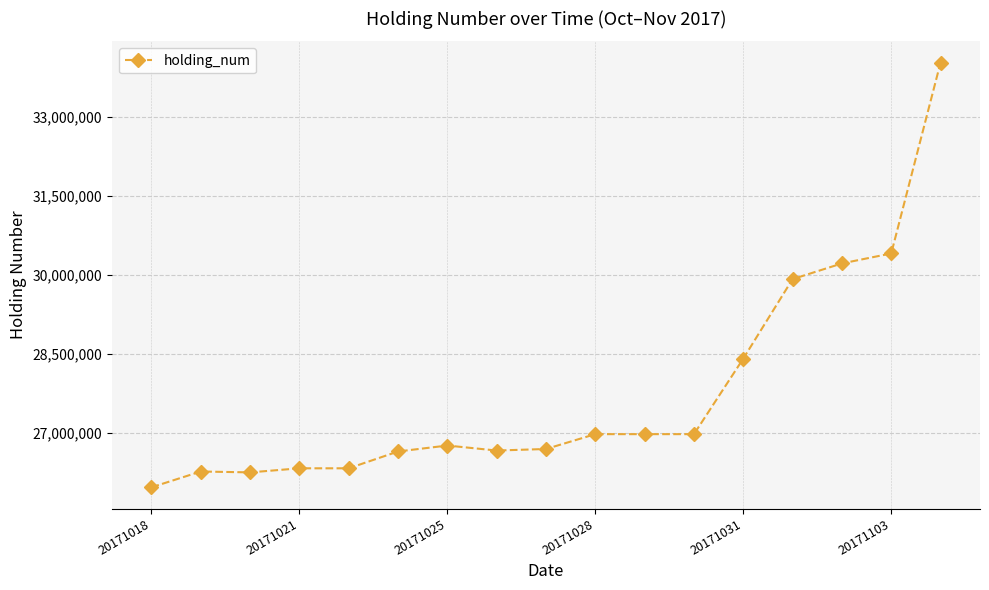

How many data points does each series have?

17